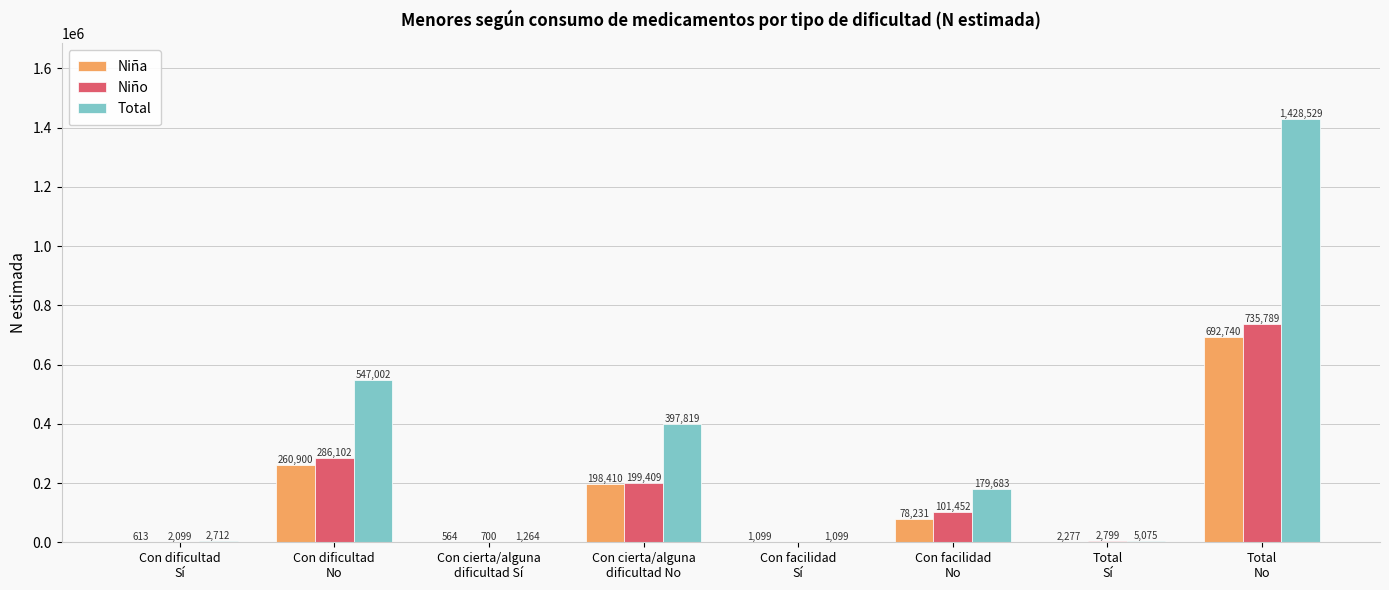

Reading left to right, list all the values displayed in this chart.

Niña: Con dificultad
Sí=613	Con dificultad
No=260900	Con cierta/alguna
dificultad Sí=564	Con cierta/alguna
dificultad No=198410	Con facilidad
Sí=1099	Con facilidad
No=78231	Total
Sí=2277	Total
No=692740
Niño: Con dificultad
Sí=2099	Con dificultad
No=286102	Con cierta/alguna
dificultad Sí=700	Con cierta/alguna
dificultad No=199409	Con facilidad
Sí=0	Con facilidad
No=101452	Total
Sí=2799	Total
No=735789
Total: Con dificultad
Sí=2712	Con dificultad
No=547002	Con cierta/alguna
dificultad Sí=1264	Con cierta/alguna
dificultad No=397819	Con facilidad
Sí=1099	Con facilidad
No=179683	Total
Sí=5075	Total
No=1428529